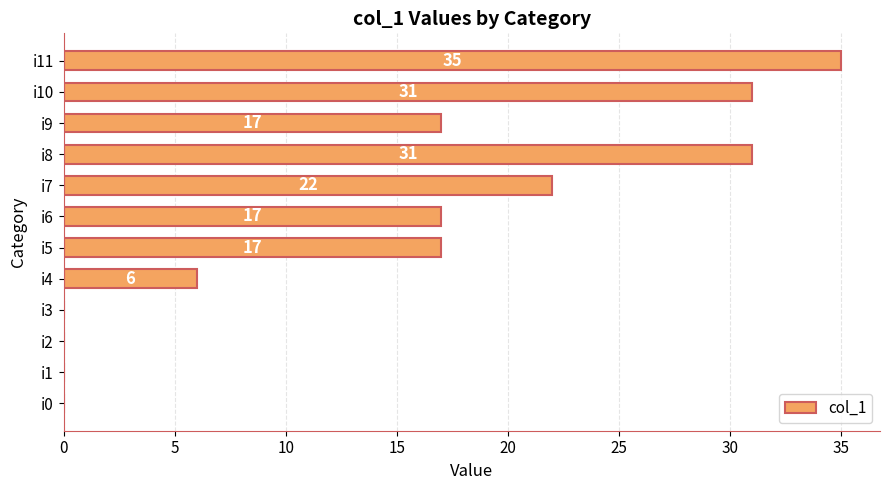

Approximately how many times larger is the value at i9 compared to i10?

0.5